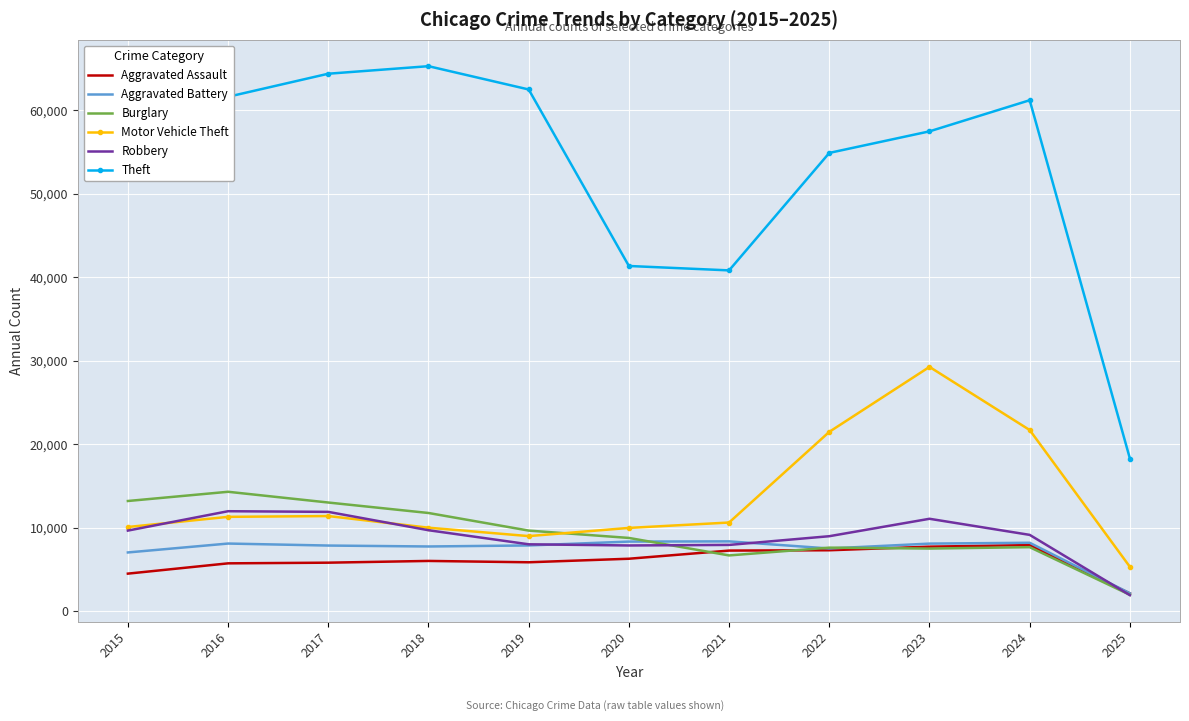

Which label corresponds to the smallest value in the chart?

2025